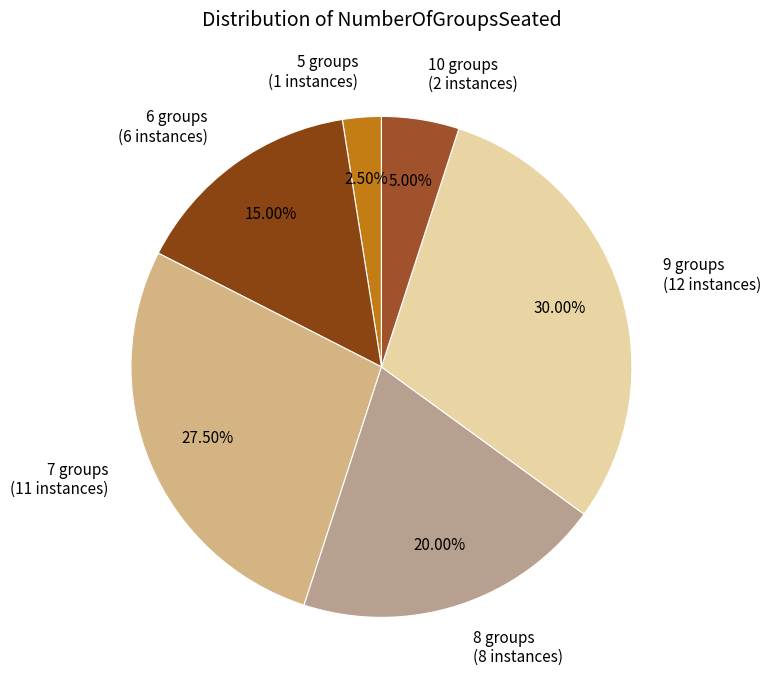

Is there any slice that represents more than half of the pie?

No